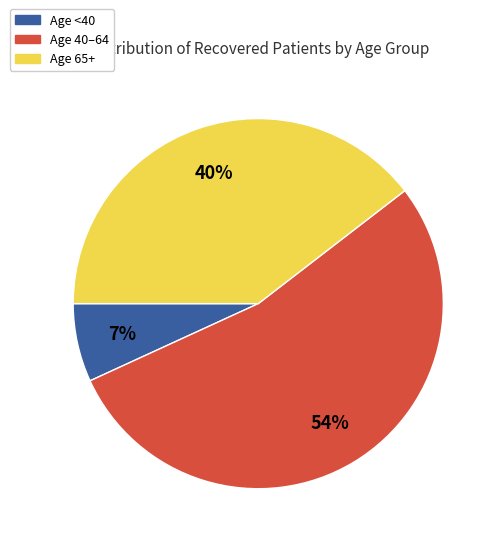

To the nearest percent, what is the average slice percentage?

33%